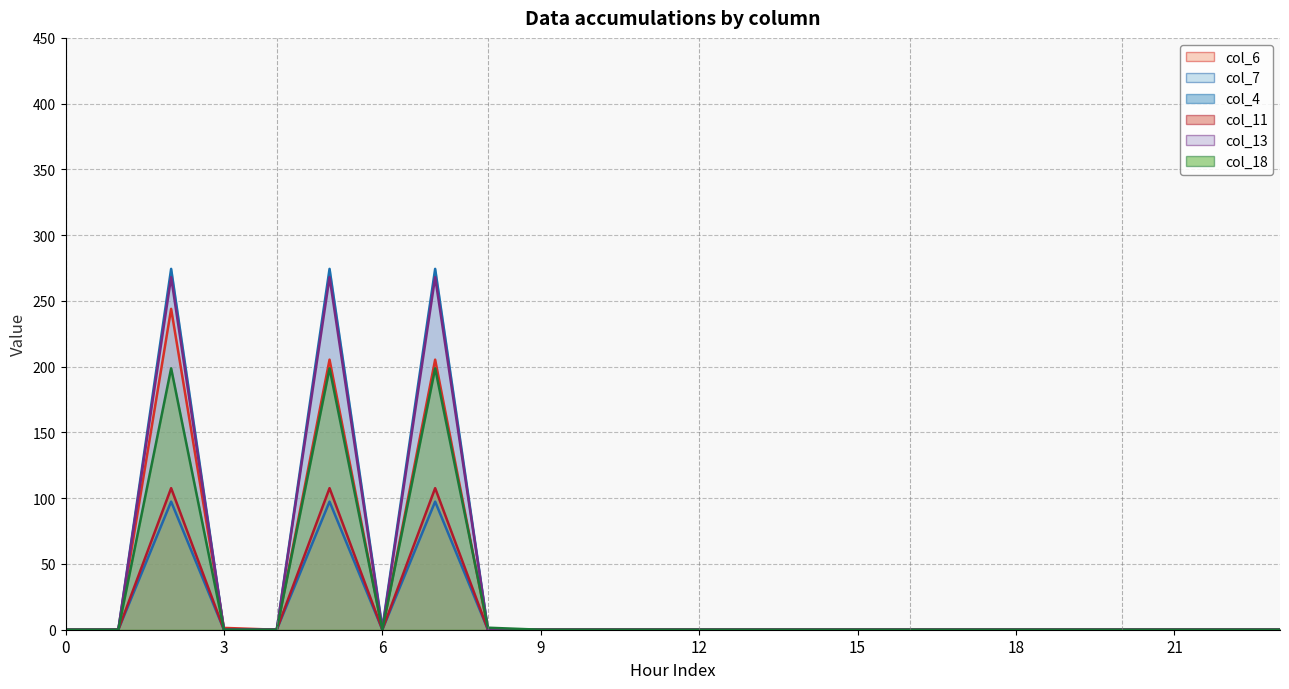

What are all the series names shown in the legend?

col_6 (line), col_7 (line), col_4 (line), col_11 (line), col_13 (line), col_18 (line)